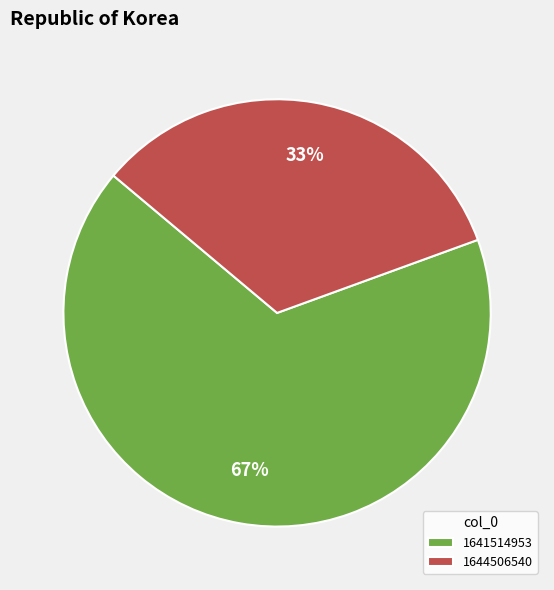

Which slice is the largest?

1641514953